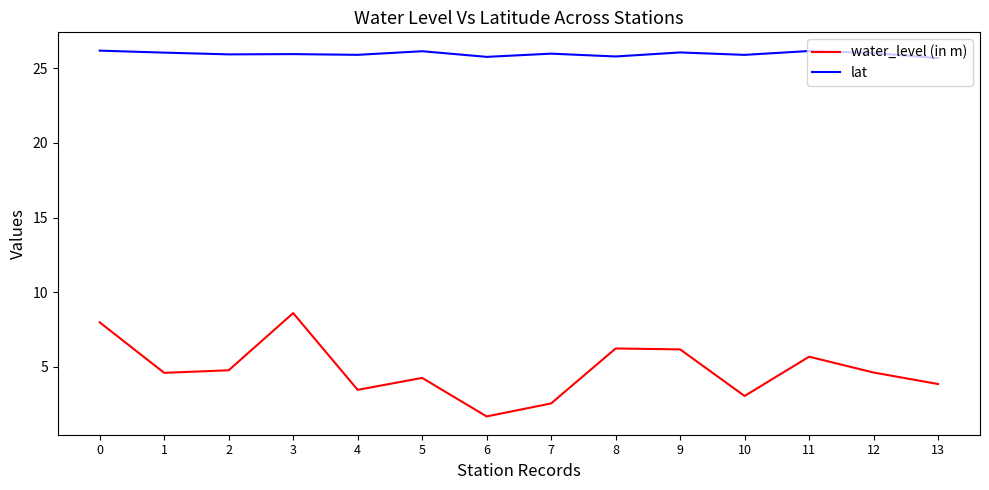

What is the difference between the water_level (in m) values at 2 and 11?

0.9